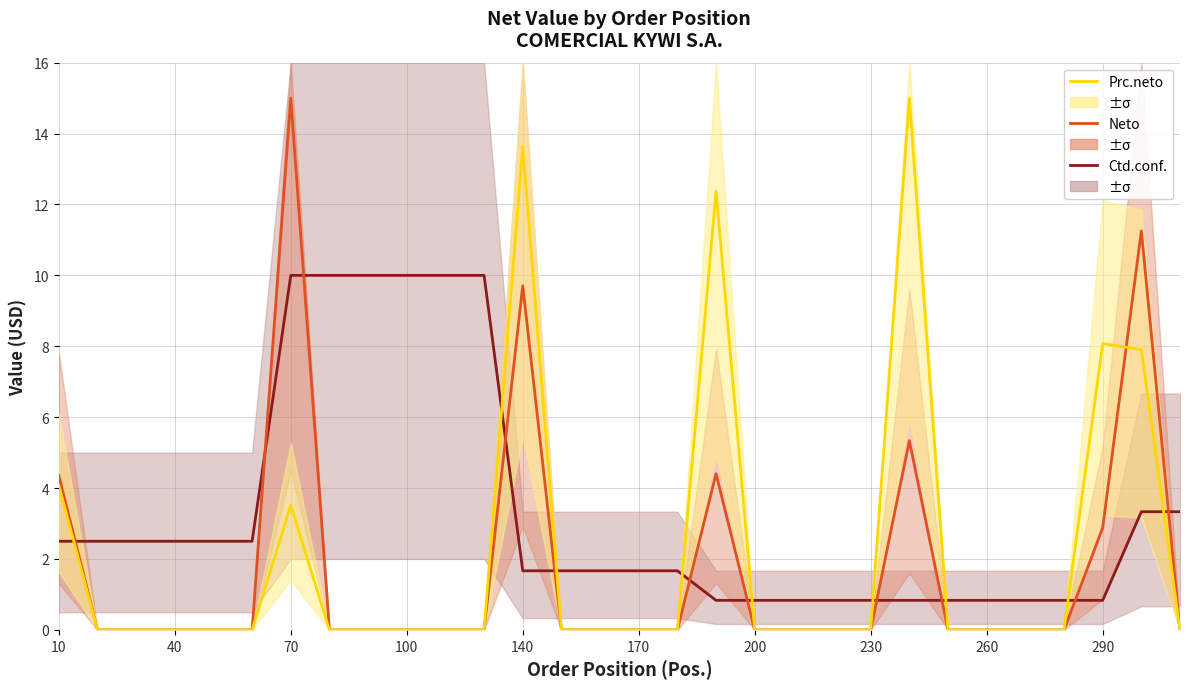

Rank the series by their average value, from lowest to highest.

Neto, Prc.neto, Ctd.conf.